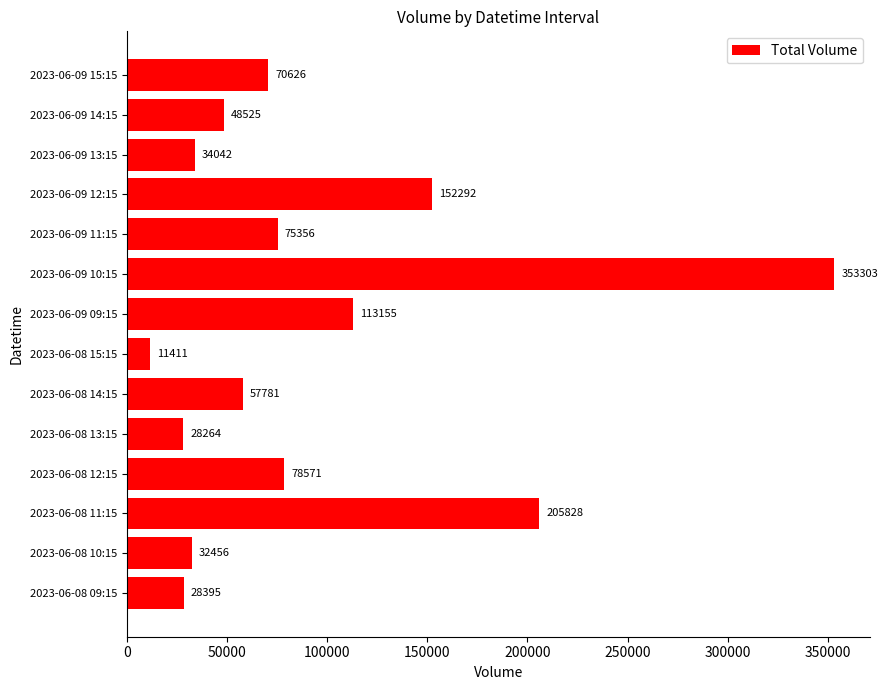

Where is the data nearest to the value 182357?

2023-06-08 11:15